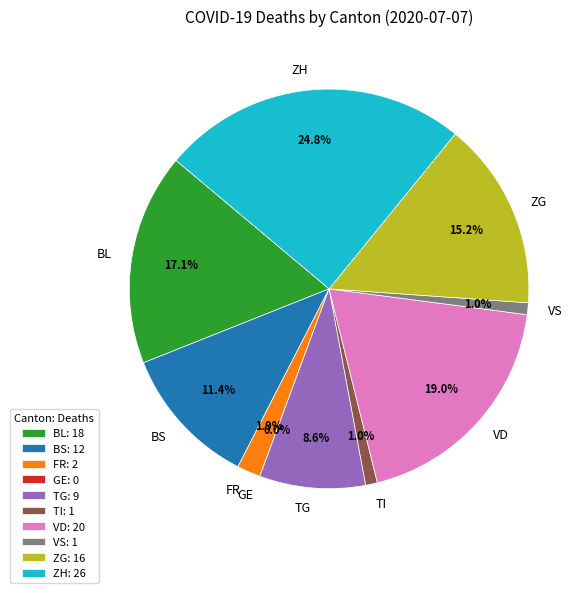

Rank the categories by value from highest to lowest.

ZH, VD, BL, ZG, BS, TG, FR, TI, VS, GE